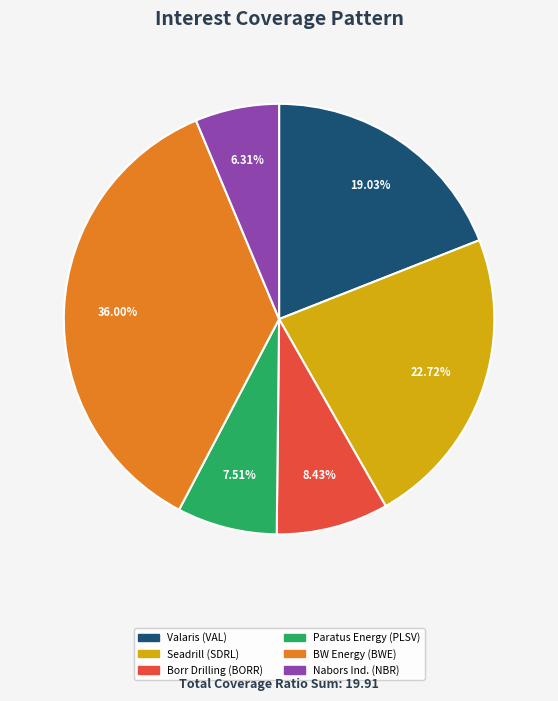

Between Paratus Energy (PLSV) and BW Energy (BWE), which is larger?

BW Energy (BWE)